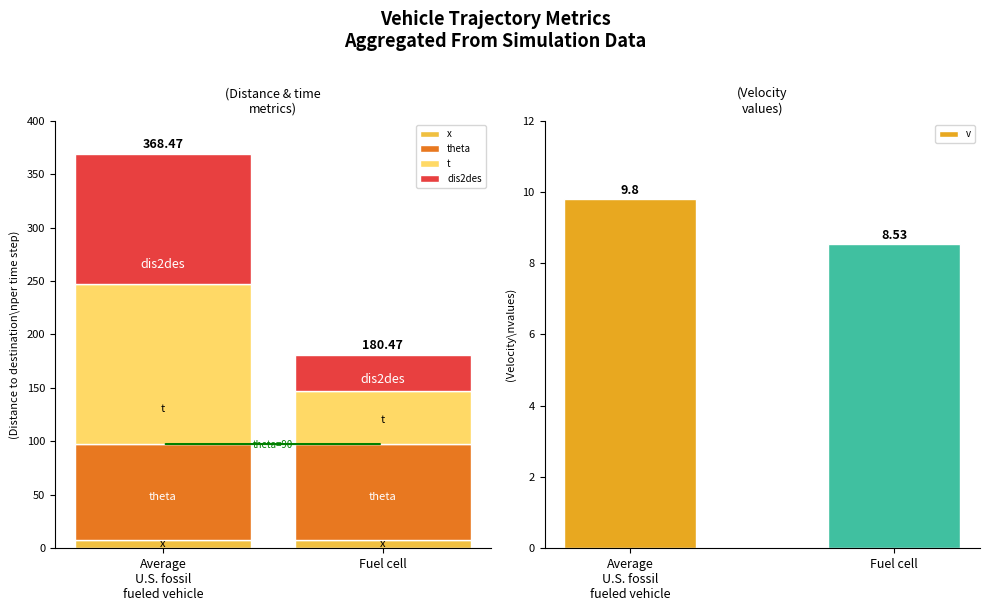

What is the label of the 2nd bar from the left?

Fuel cell